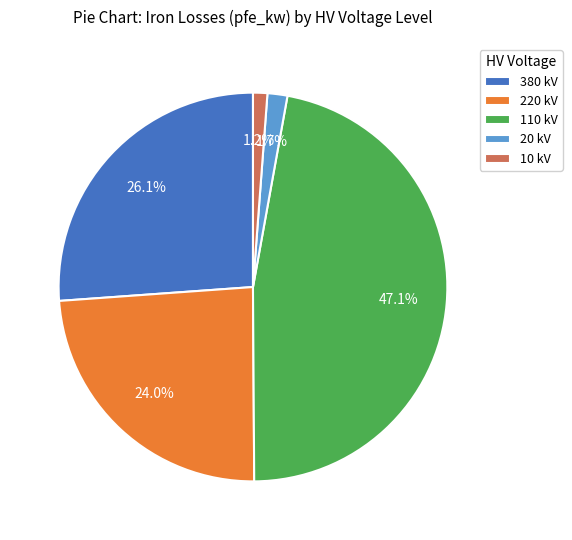

Count the number of slices in the pie.

5